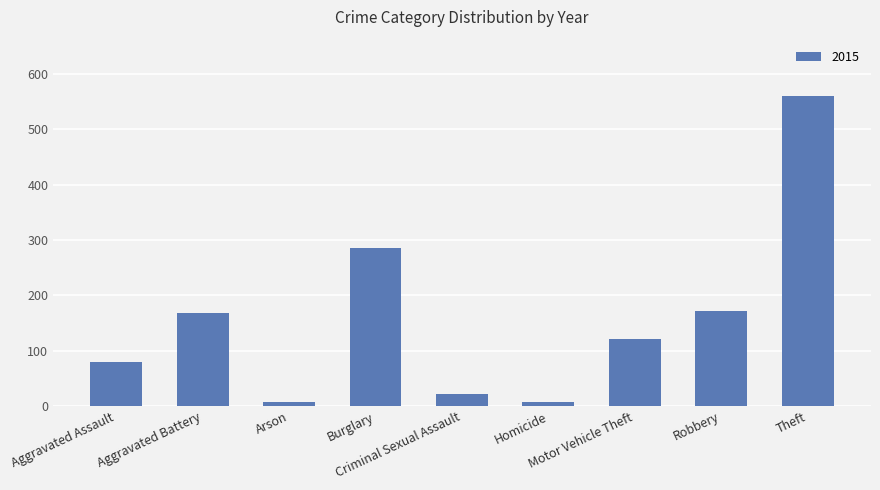

What is the maximum value shown in the chart?

561